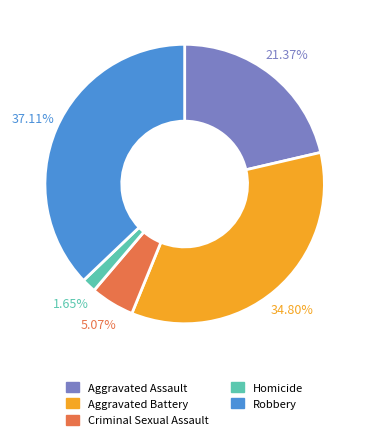

What is the total percentage of Aggravated Battery and Homicide?

36.5%